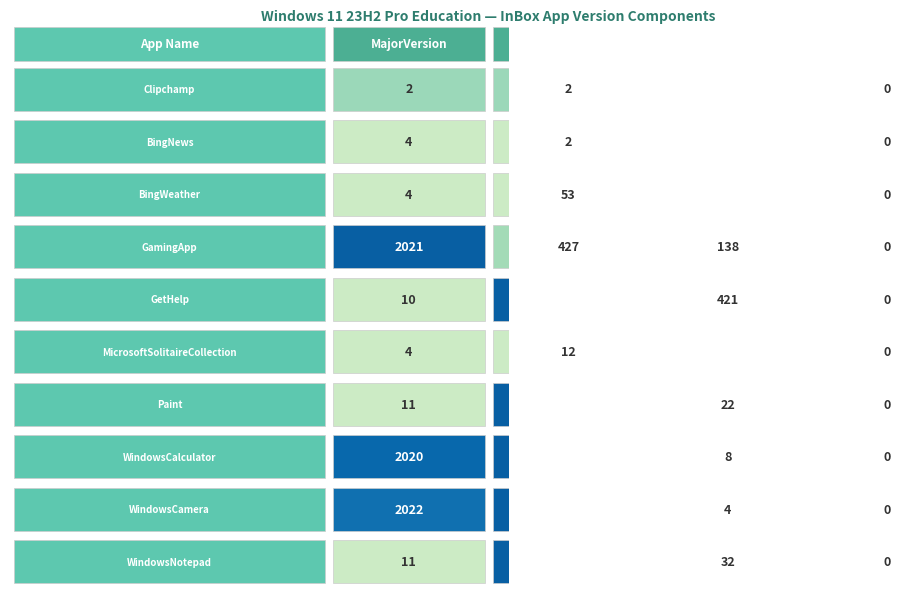

What value does the Microsoft.GamingApp series have at MinorVersion, to the nearest 50?

450